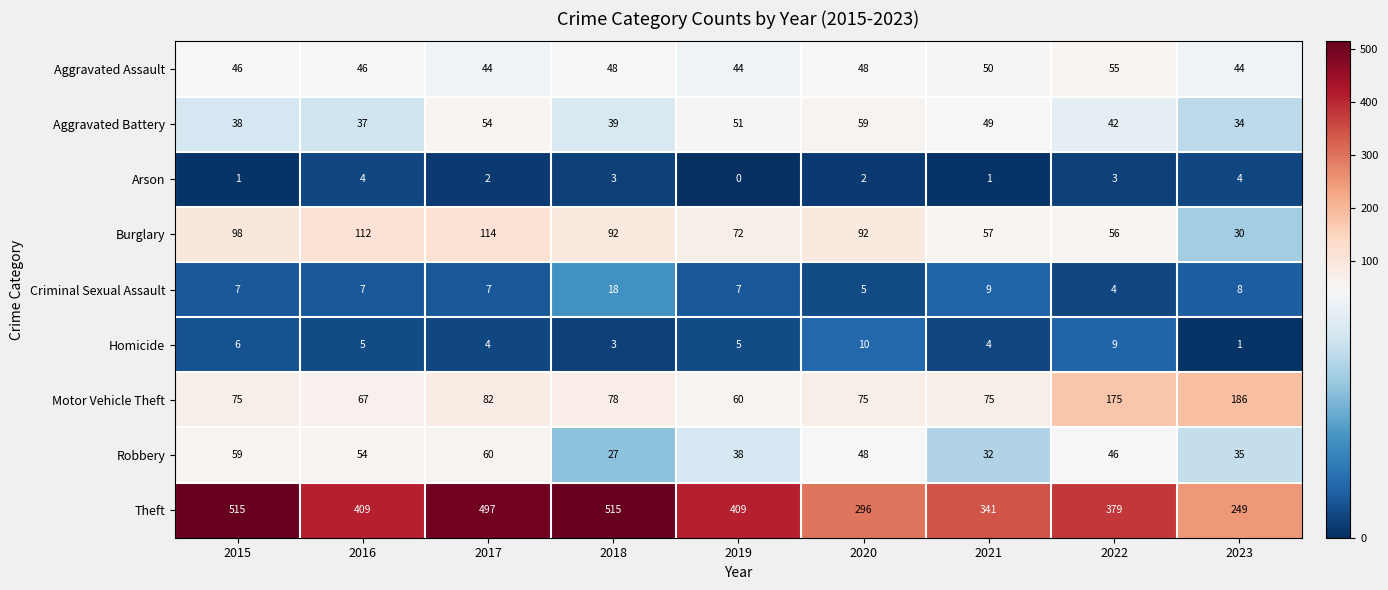

List the series in order of their peak value, lowest first.

Arson, Homicide, Criminal Sexual Assault, Aggravated Assault, Aggravated Battery, Robbery, Burglary, Motor Vehicle Theft, Theft